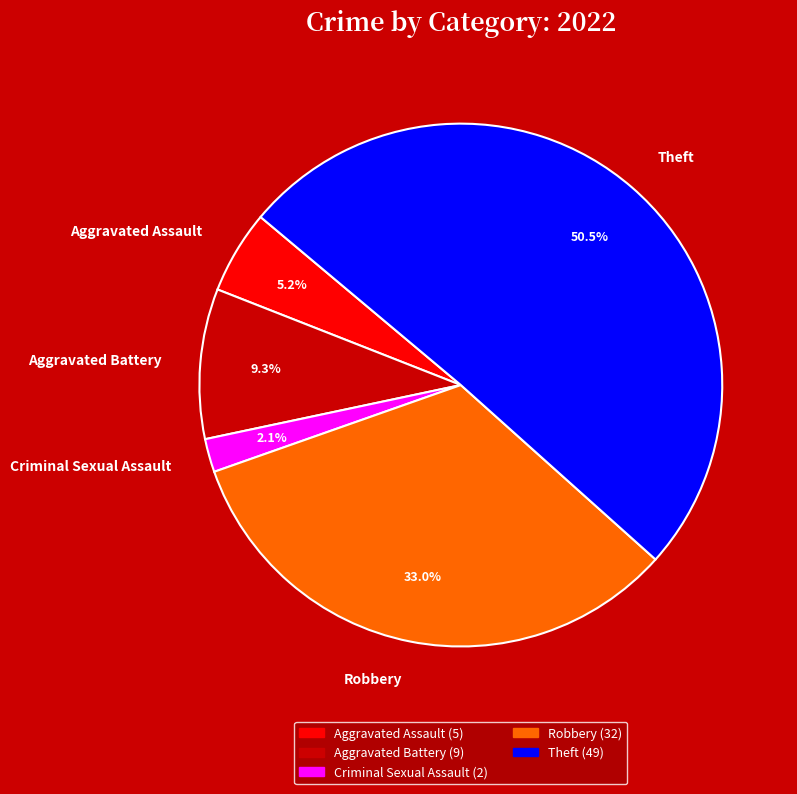

Between Theft and Criminal Sexual Assault, which is larger?

Theft